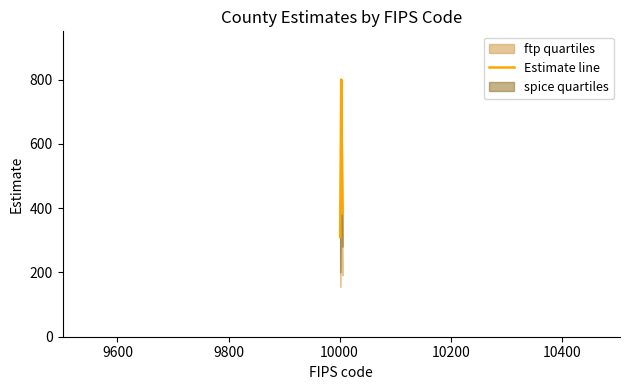

How many data points are above 383?

1